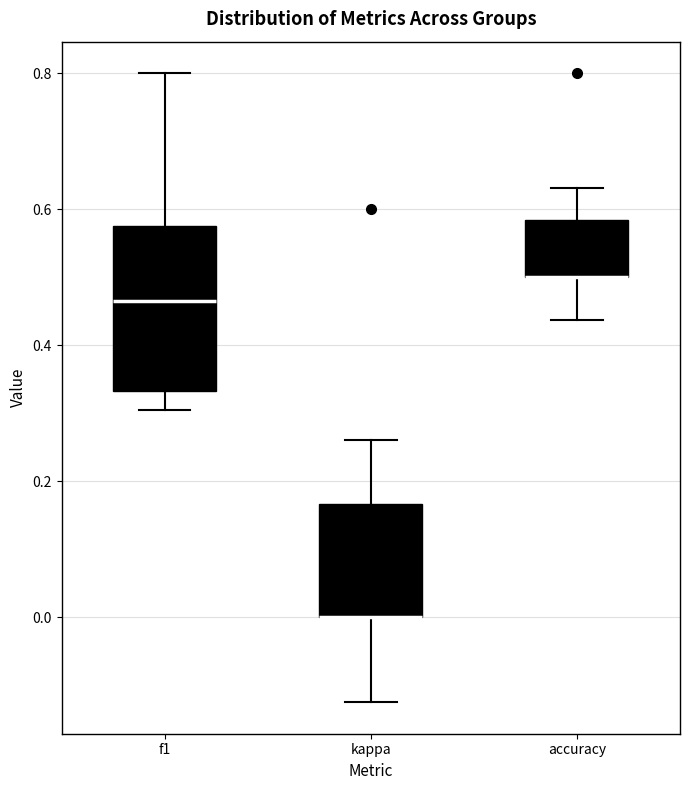

Where is the lower edge of the box for kappa on the y-axis? The values are not printed on the chart, so give them approximately, as read against the axis.

0.00